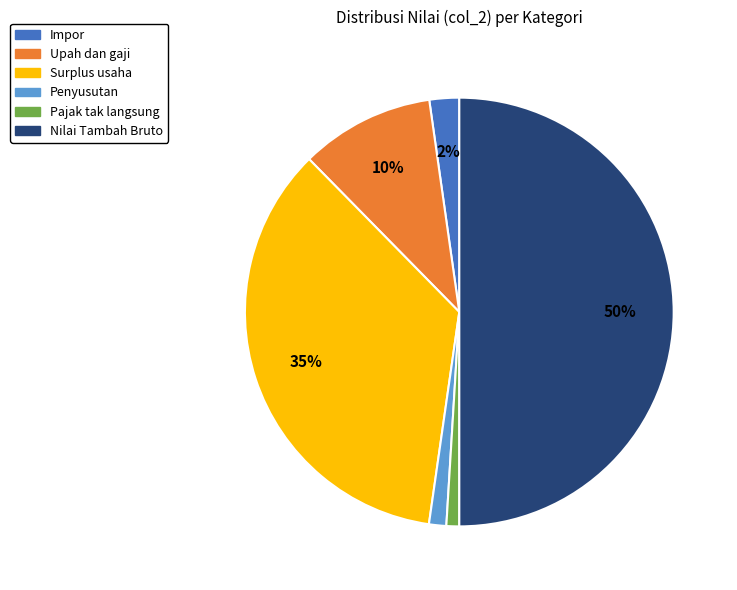

To the nearest percent, what is the difference between the largest and smallest slice percentages?

49%